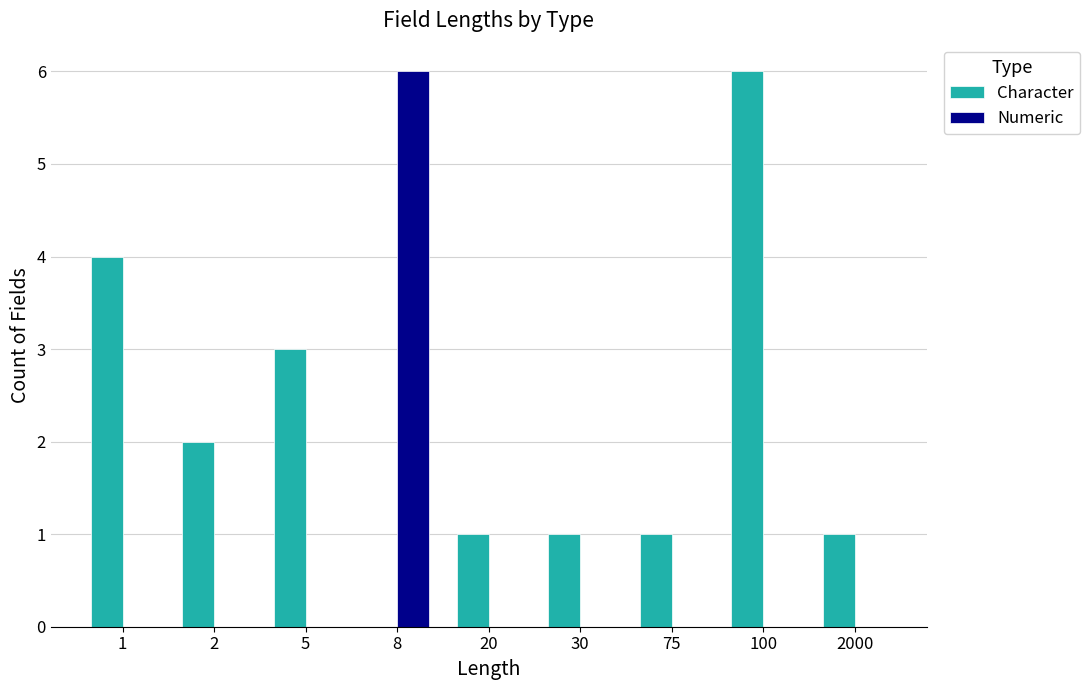

What is the average value of the Character series?

2